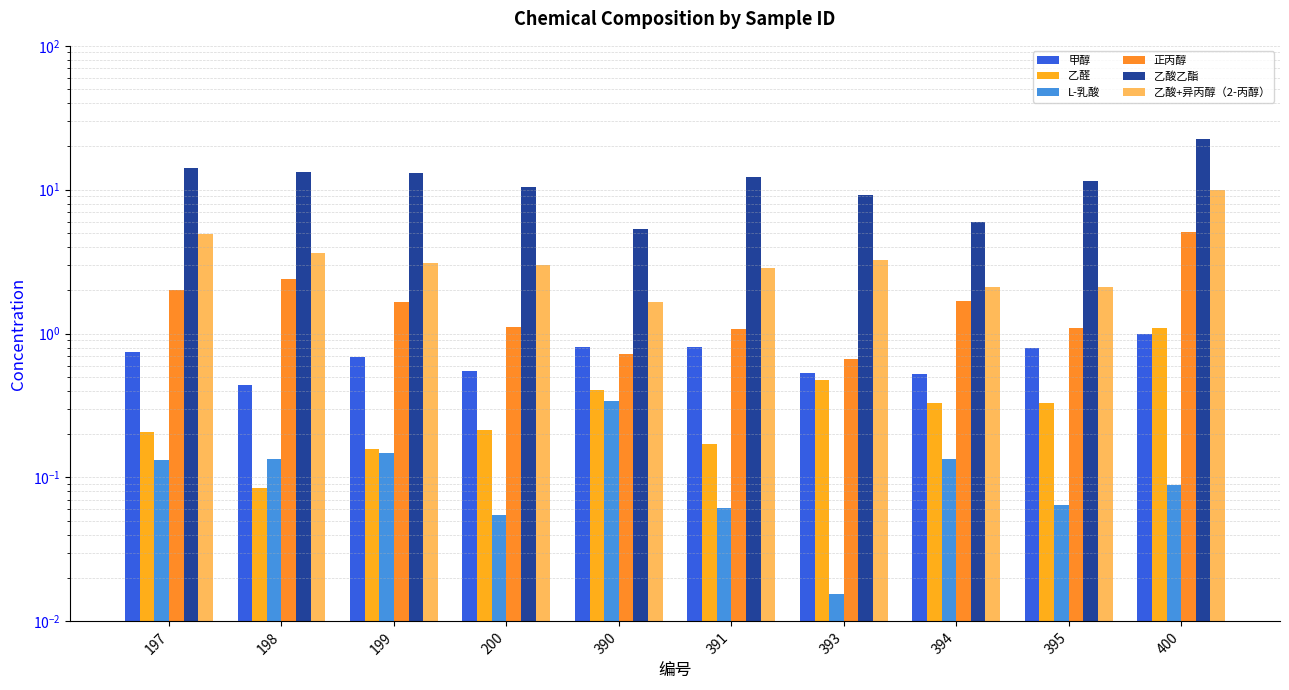

How many distinct data groups are displayed?

6